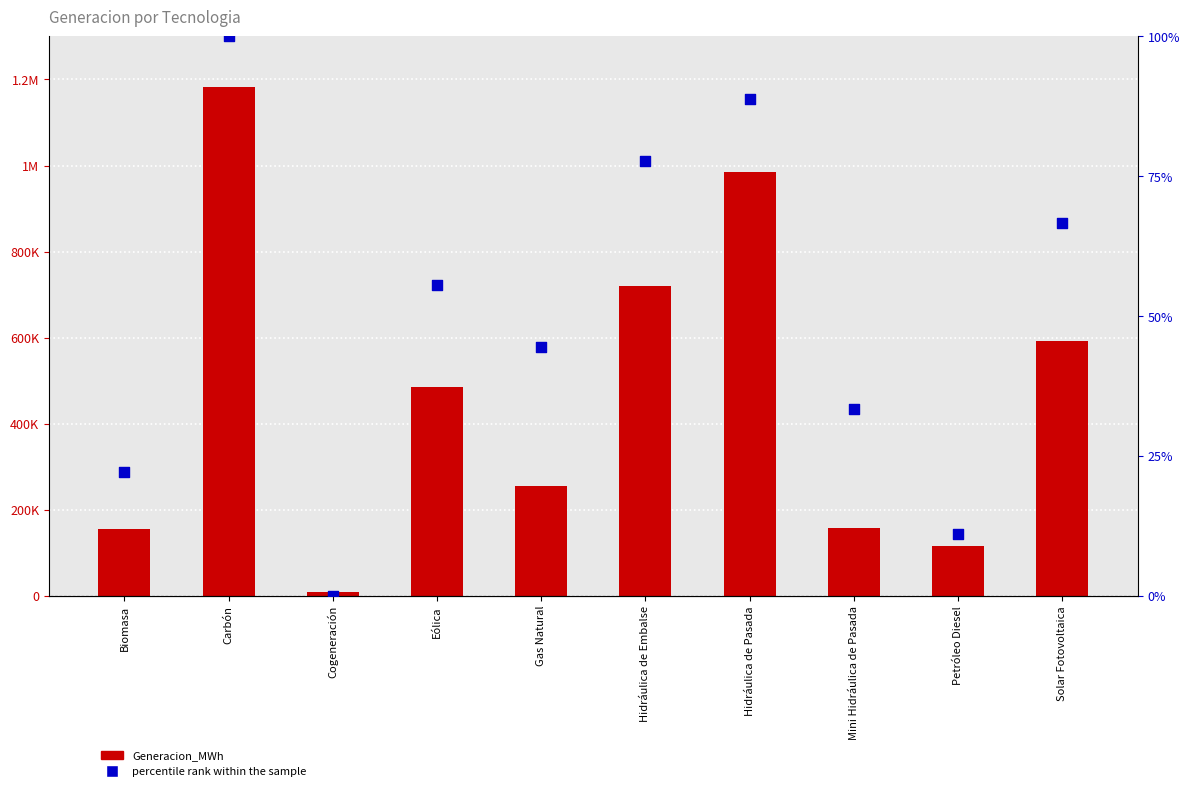

Which series has the largest Y range (max minus min)?

Generacion_MWh